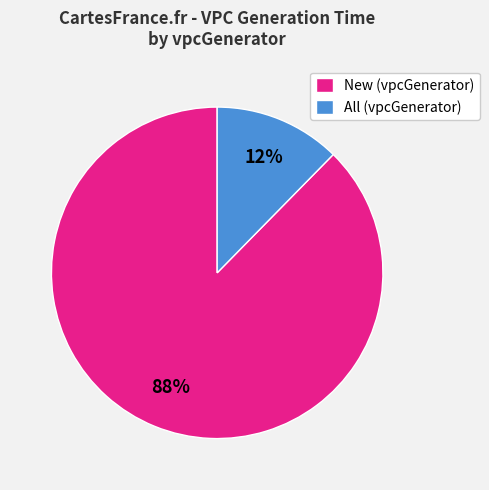

To the nearest percent, what is the average slice percentage?

50%